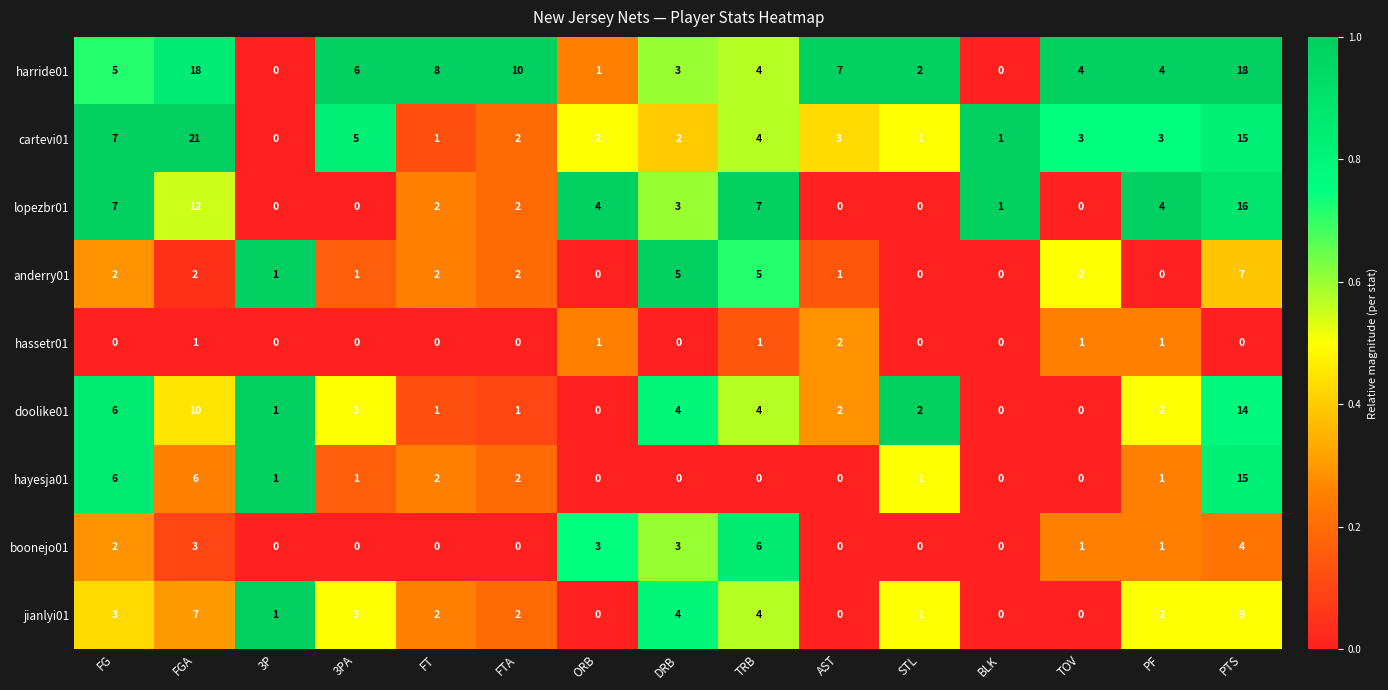

At how many categories does at least one series exceed 0?

15